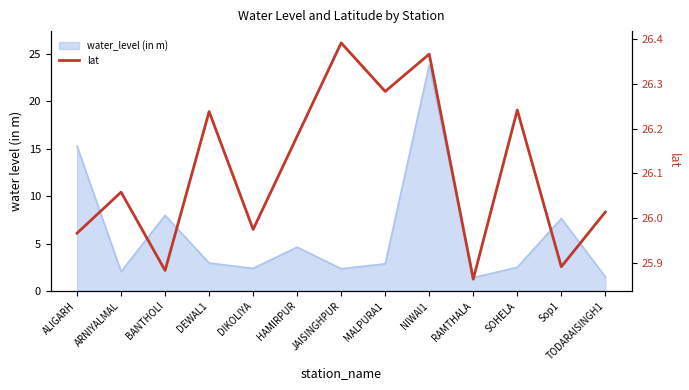

How many points are higher than both their immediate neighbors (excluding endpoints)?

5